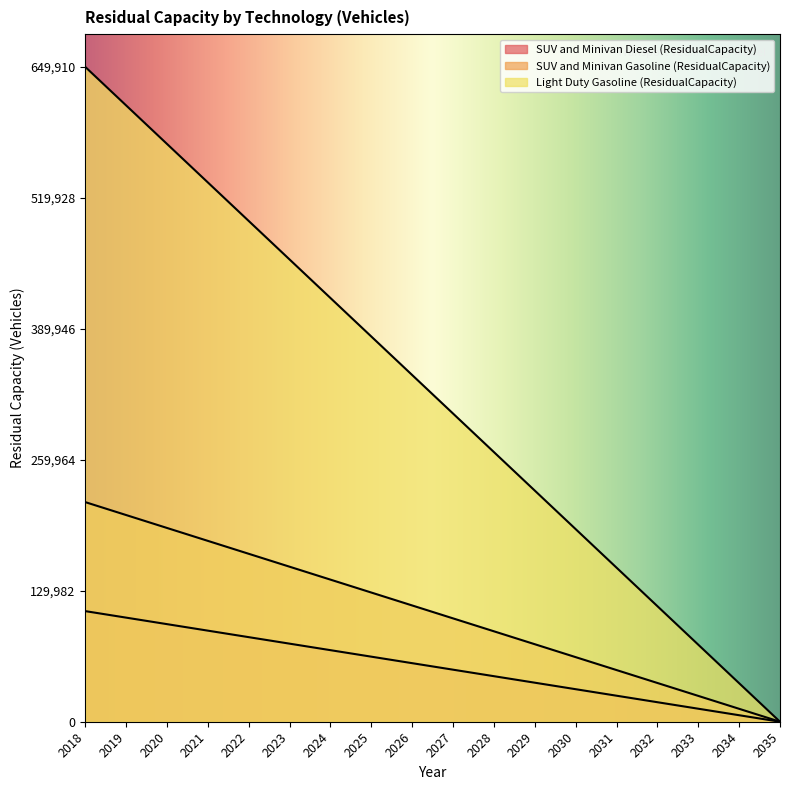

Between 2022 and 2027, which is larger?

2022